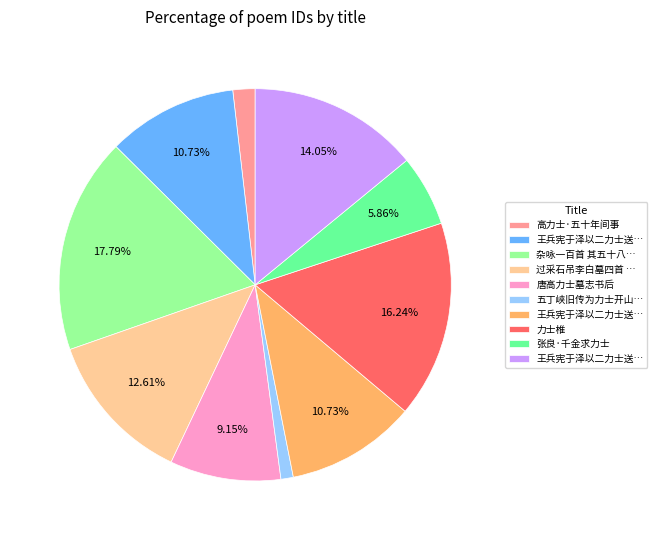

Is there a majority slice in this chart?

No